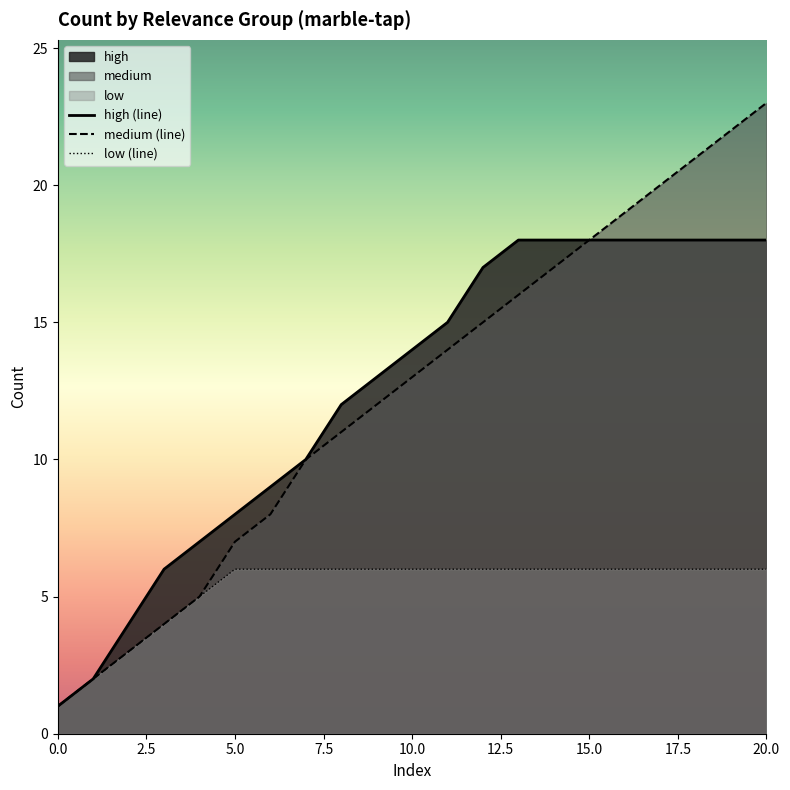

How many lines are shown in the chart?

3